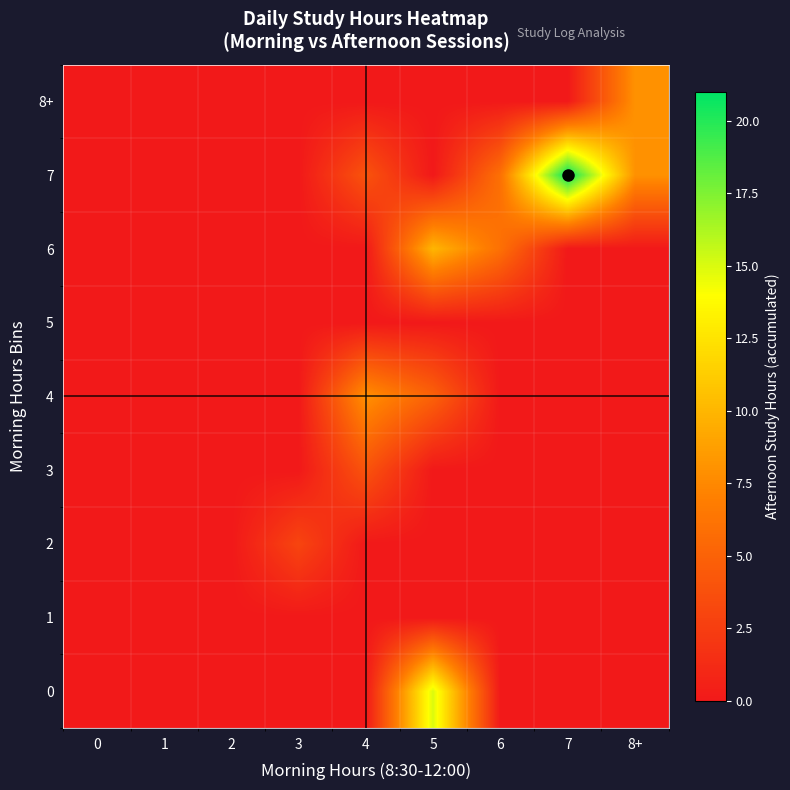

Reading right to left, what are all the values shown in this chart?

0: 8+=0	7=0	6=0	5=15	4=0	3=0	2=0	1=0	0=0
1: 8+=0	7=0	6=0	5=0	4=0	3=0	2=0	1=0	0=0
2: 8+=0	7=0	6=0	5=0	4=0	3=3	2=0	1=0	0=0
3: 8+=0	7=0	6=0	5=0	4=4	3=0	2=0	1=0	0=0
4: 8+=0	7=0	6=0	5=5	4=8	3=0	2=0	1=0	0=0
5: 8+=0	7=0	6=0	5=0	4=0	3=0	2=0	1=0	0=0
6: 8+=0	7=0	6=6	5=10	4=0	3=0	2=0	1=0	0=0
7: 8+=8	7=21	6=6	5=0	4=4	3=0	2=0	1=0	0=0
8+: 8+=8	7=0	6=0	5=0	4=0	3=0	2=0	1=0	0=0